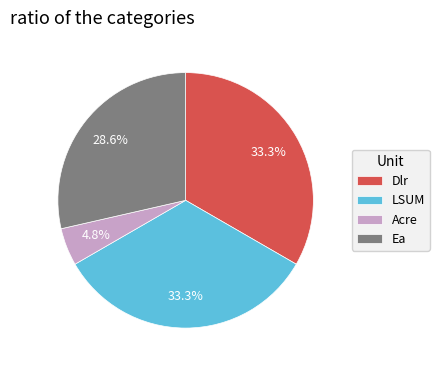

Between Ea and Acre, which is larger?

Ea